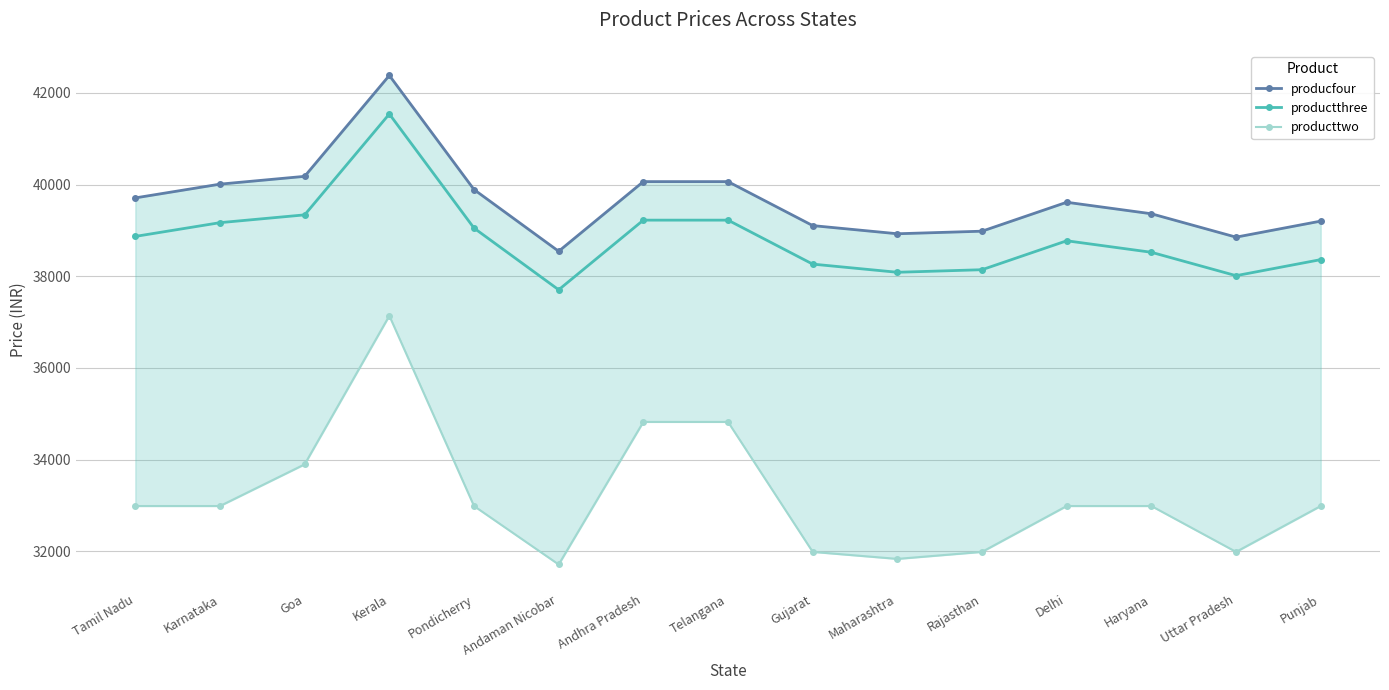

Rank the series at Goa from highest to lowest value.

producfour, productthree, producttwo